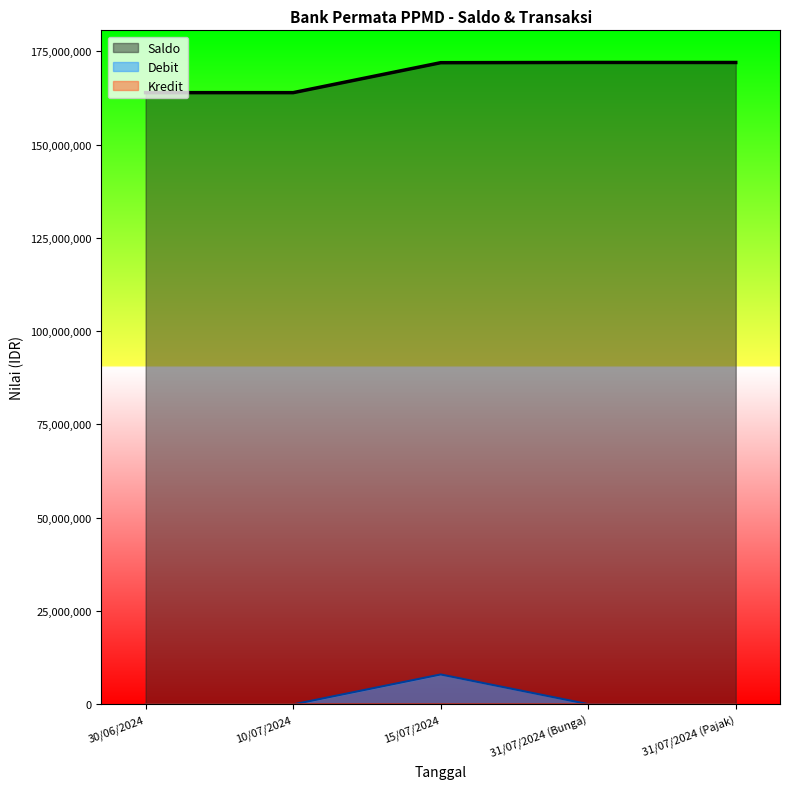

Which has a higher value, 10/07/2024 or 31/07/2024 (Bunga)?

31/07/2024 (Bunga)